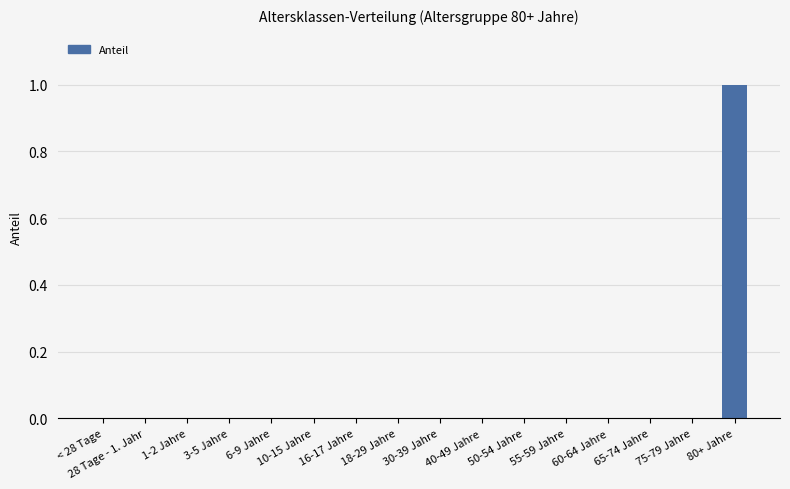

Count the values in the range 0 to 1.

16